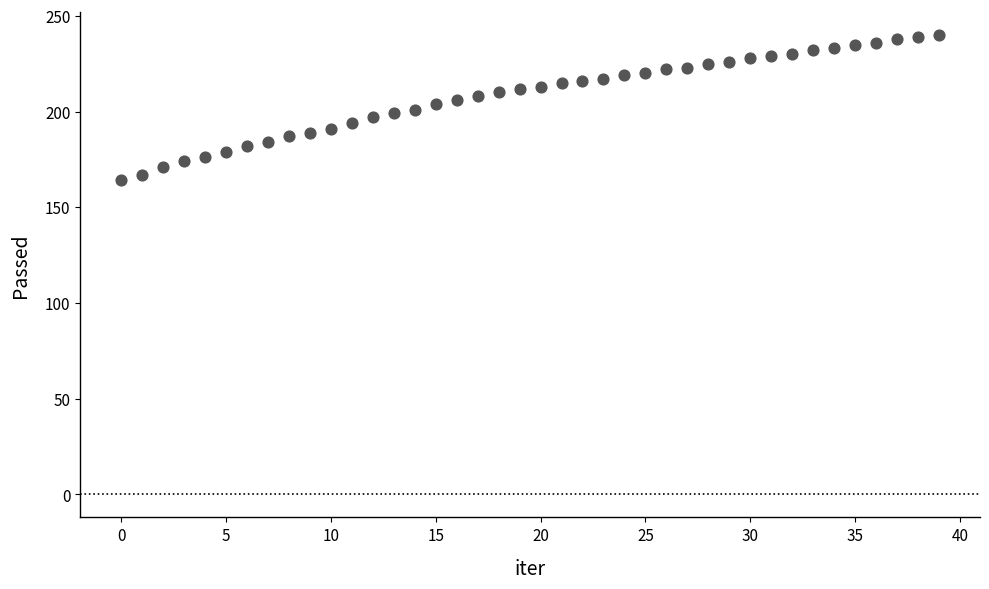

What is the range of Y values (max minus min)?

76